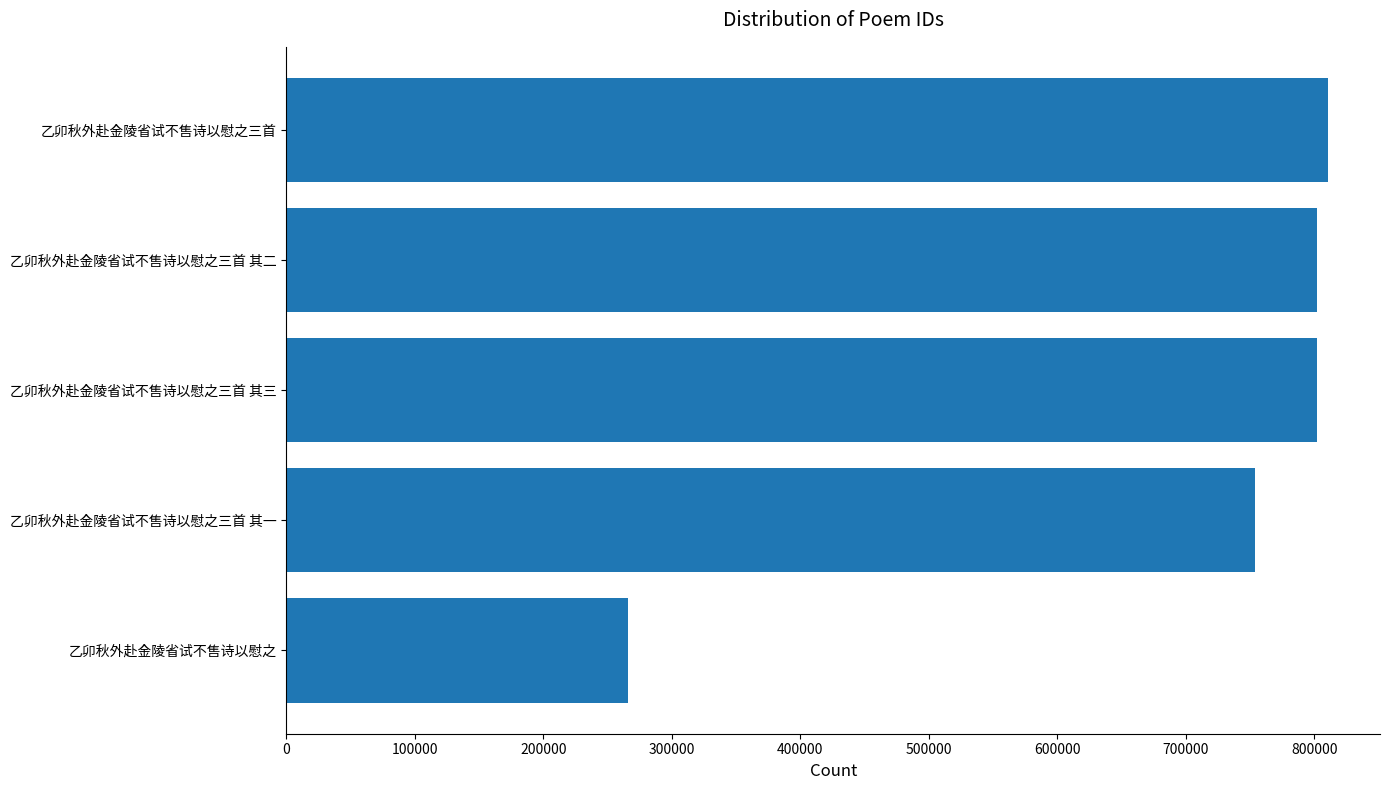

Approximately how many times larger is the value at 乙卯秋外赴金陵省试不售诗以慰之三首 其一 compared to 乙卯秋外赴金陵省试不售诗以慰之三首?

0.9